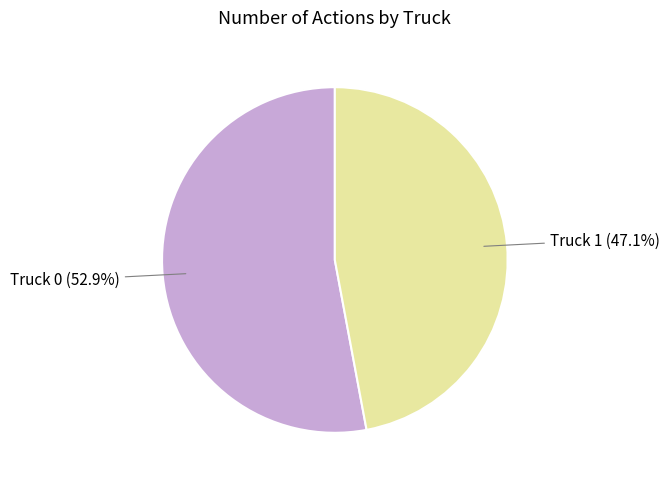

To the nearest percent, what is the average slice percentage?

50%